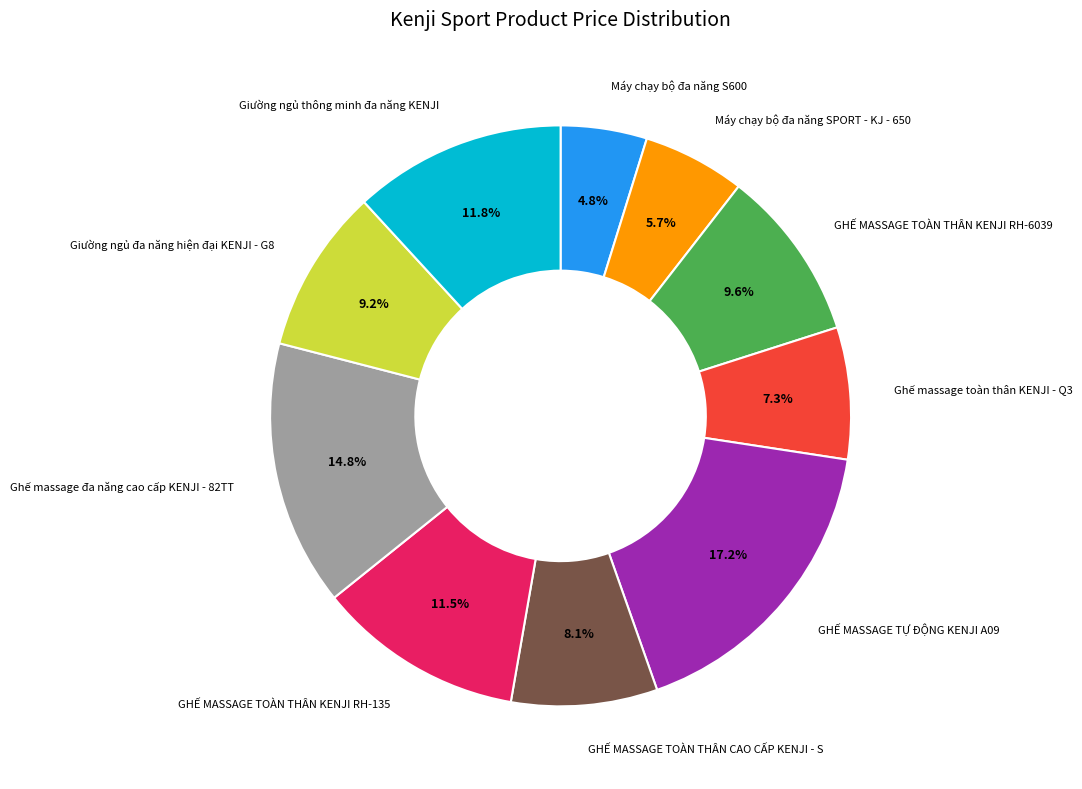

To the nearest percent, what is the difference between the largest and smallest slice percentages?

12%